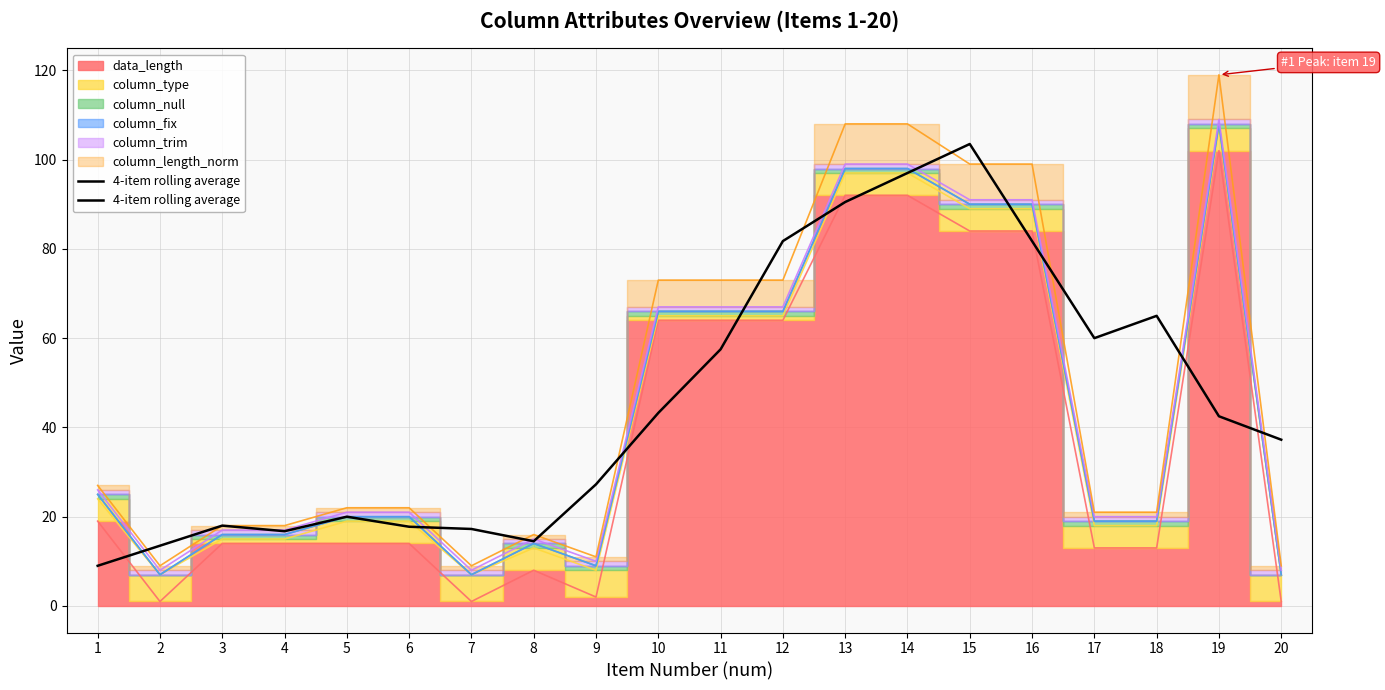

The value at 15 is 103.5. True or false?

True